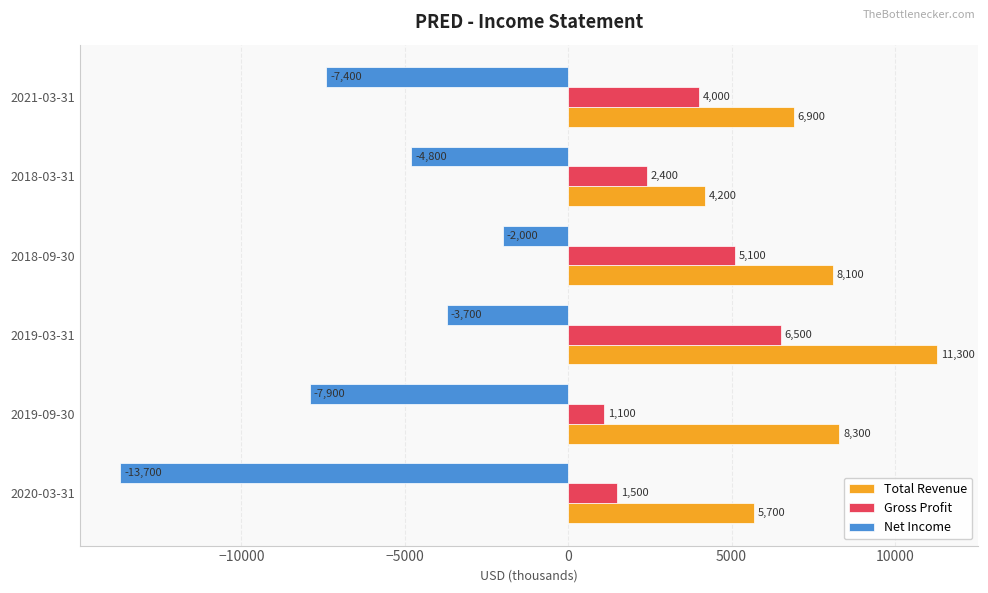

The Net Income series shows -2000 at 2018-09-30. True or false?

True